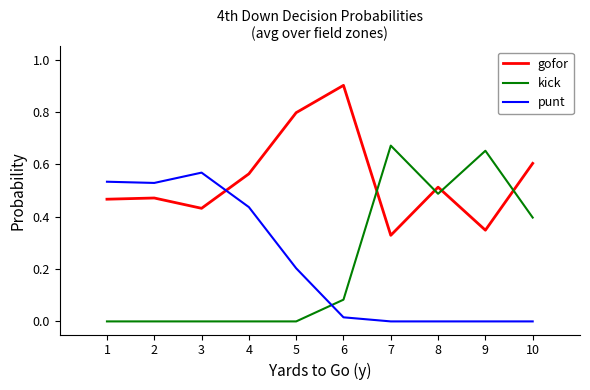

What is the maximum value for gofor?

0.9